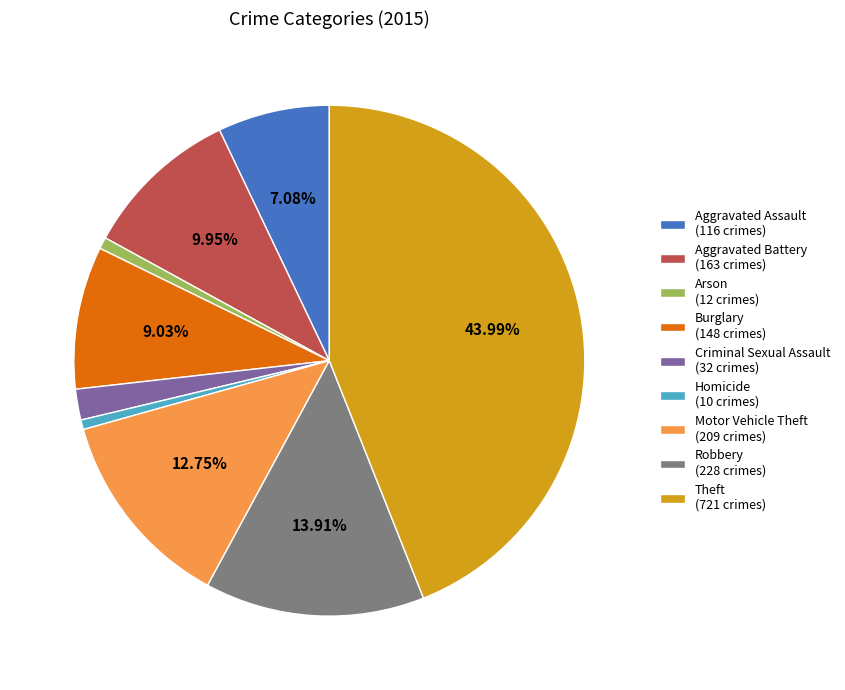

How many slices are in this pie chart?

9